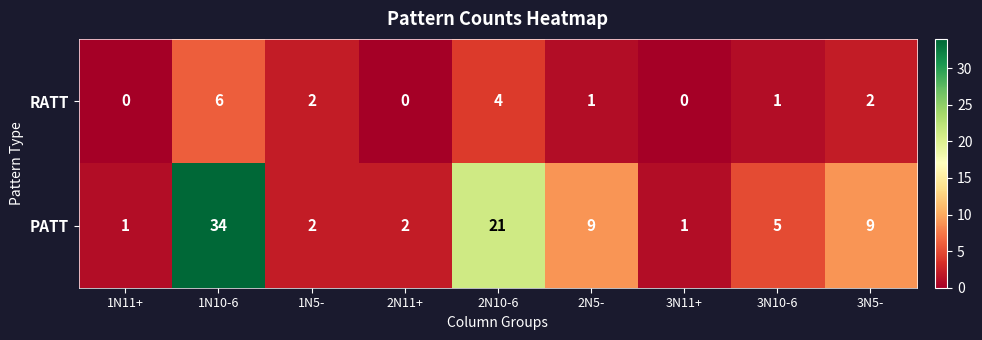

Is it true that RATT equals 3 at 1N5-?

False